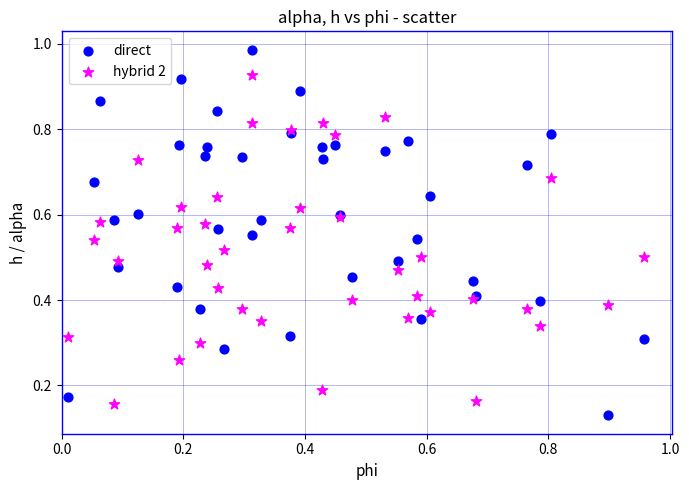

Which series has the widest spread of Y values?

direct